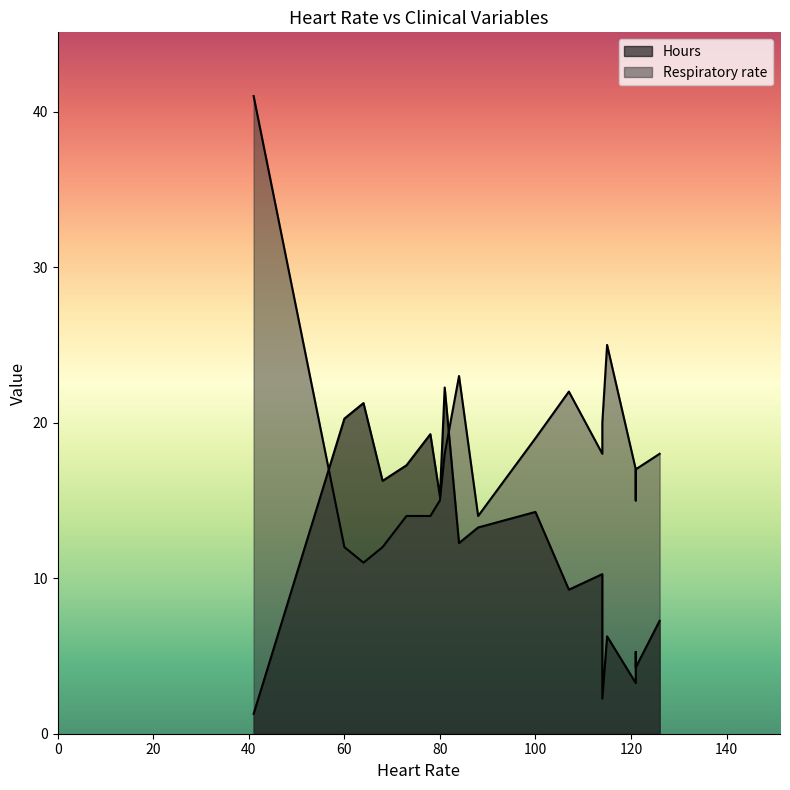

How many values in the Hours series exceed 12?

10